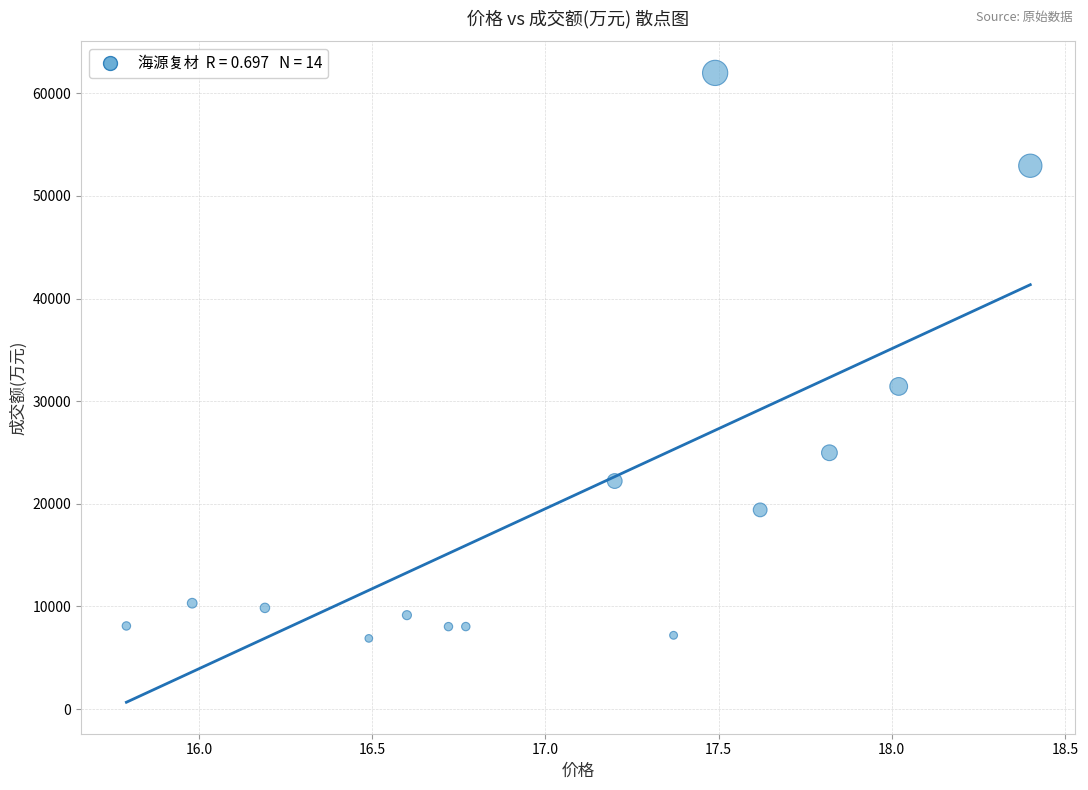

What Y value in the scatter plot is closest to 34435?

31435